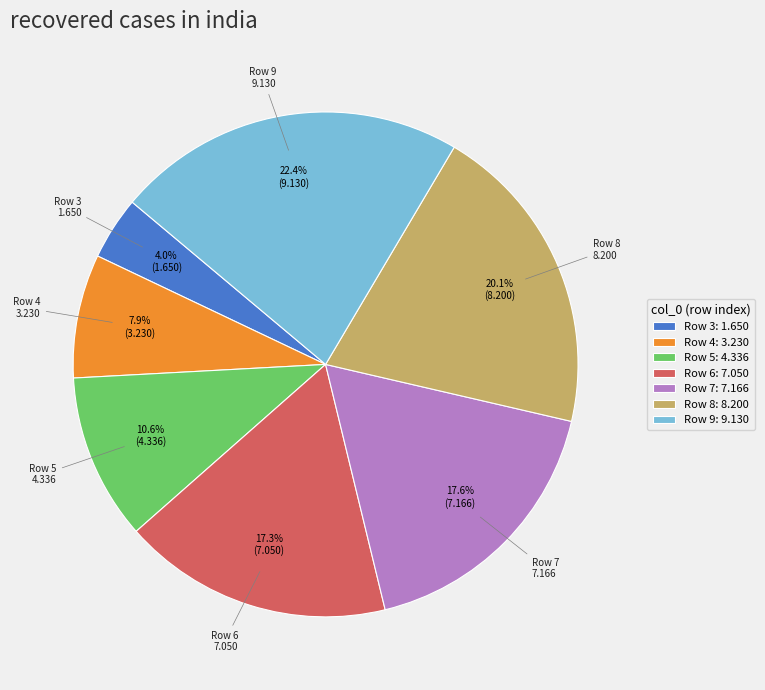

Do Row 8: 8.200 and Row 5: 4.336 together represent more than half of the pie?

No